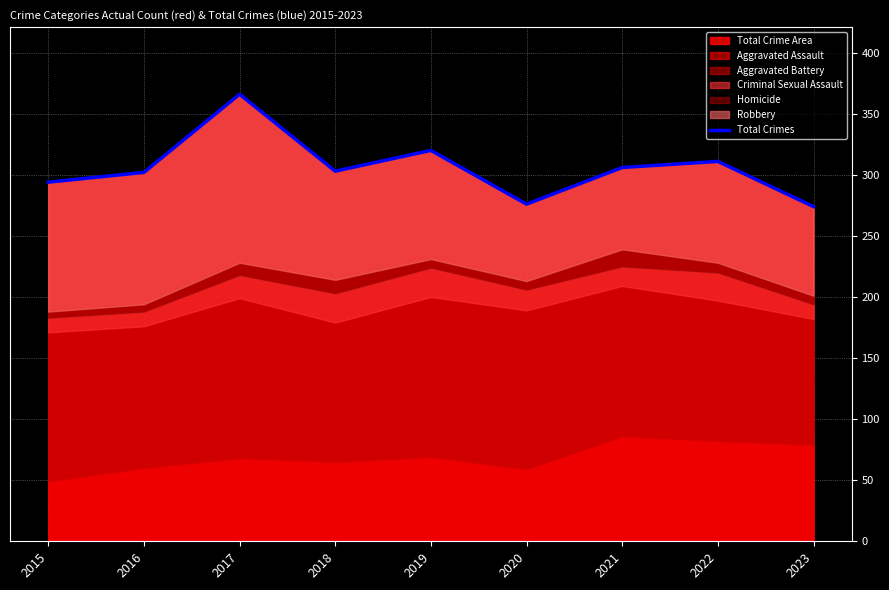

Which has a higher value, 2021 or 2022?

2022